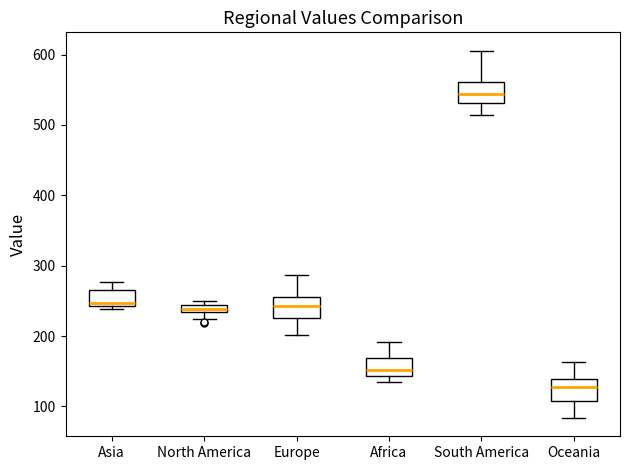

Which box has the highest median line?

South America